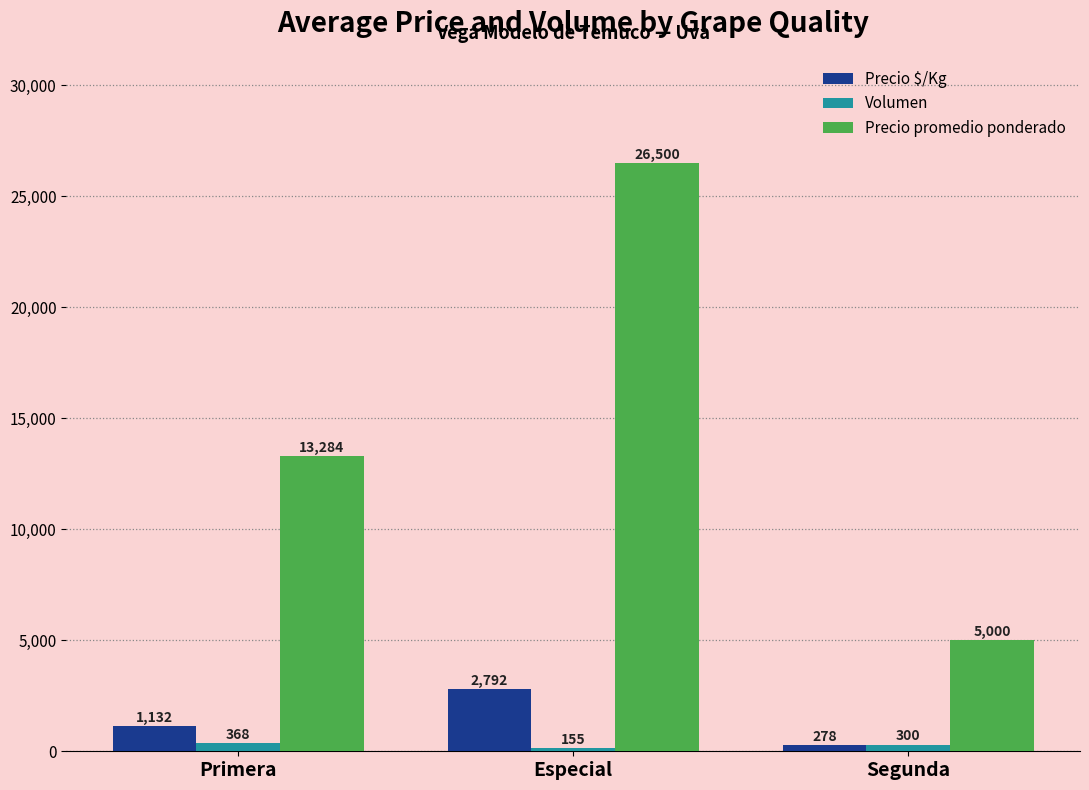

What is the label of the 1st bar from the left?

Primera